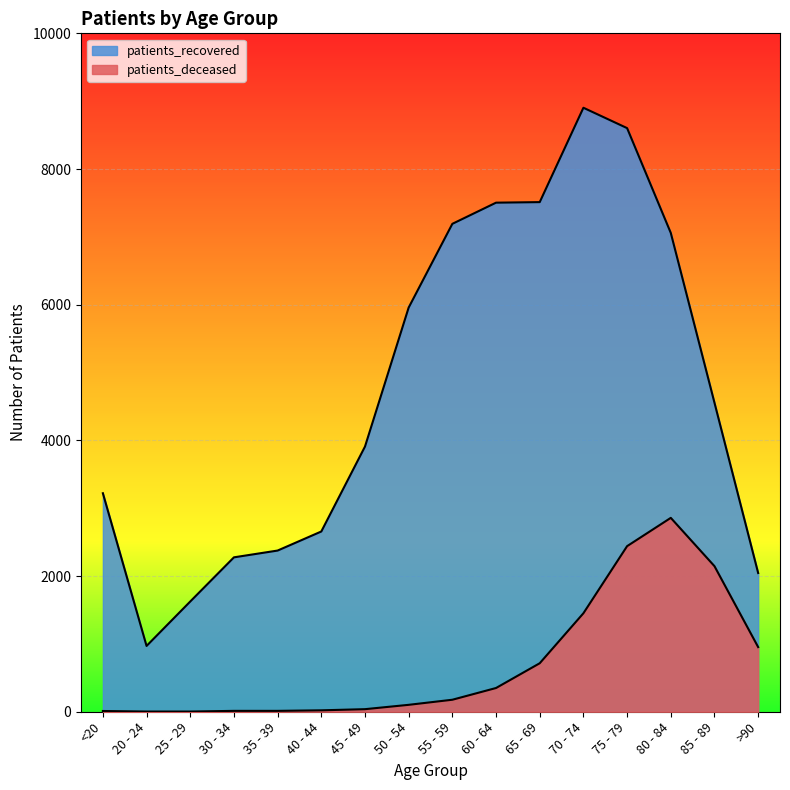

How many interior local valleys does the patients_recovered series have?

1